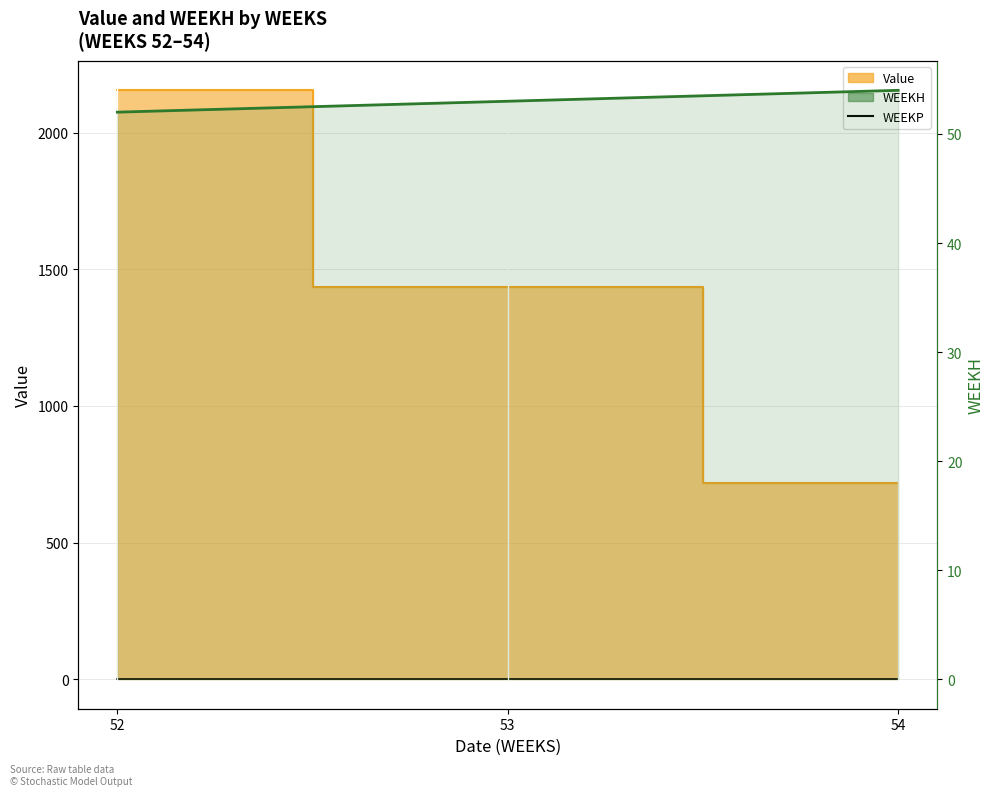

What is the difference between the maximum and minimum values in the WEEKH series?

2